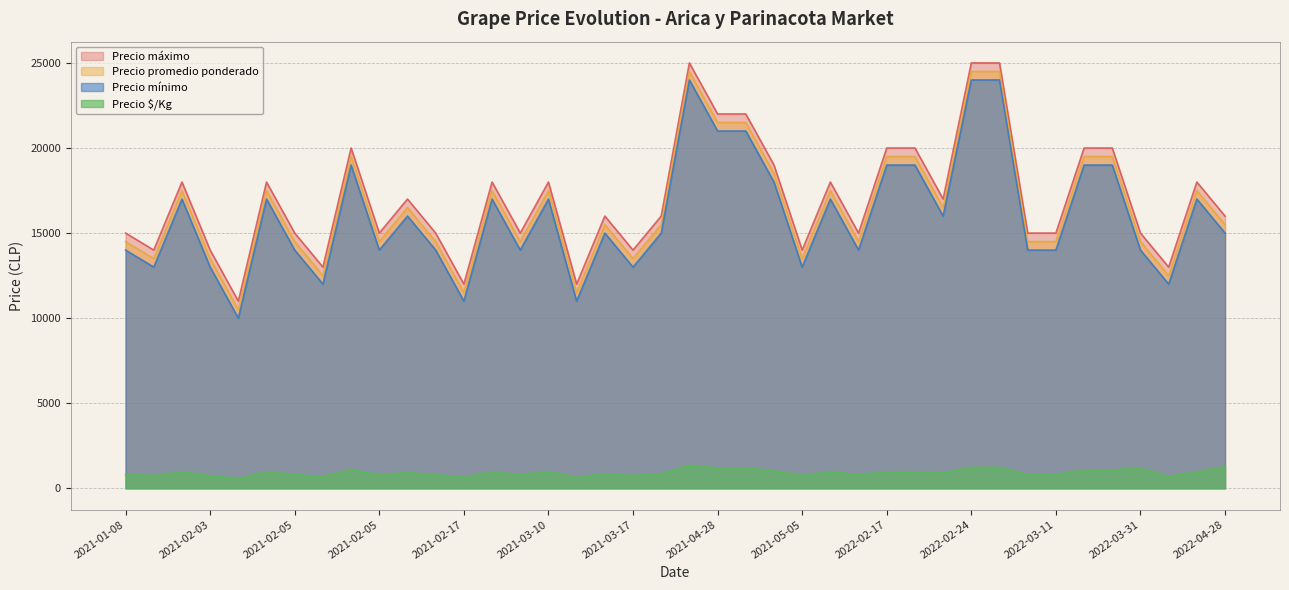

Does the chart display data point markers on the line(s)?

No